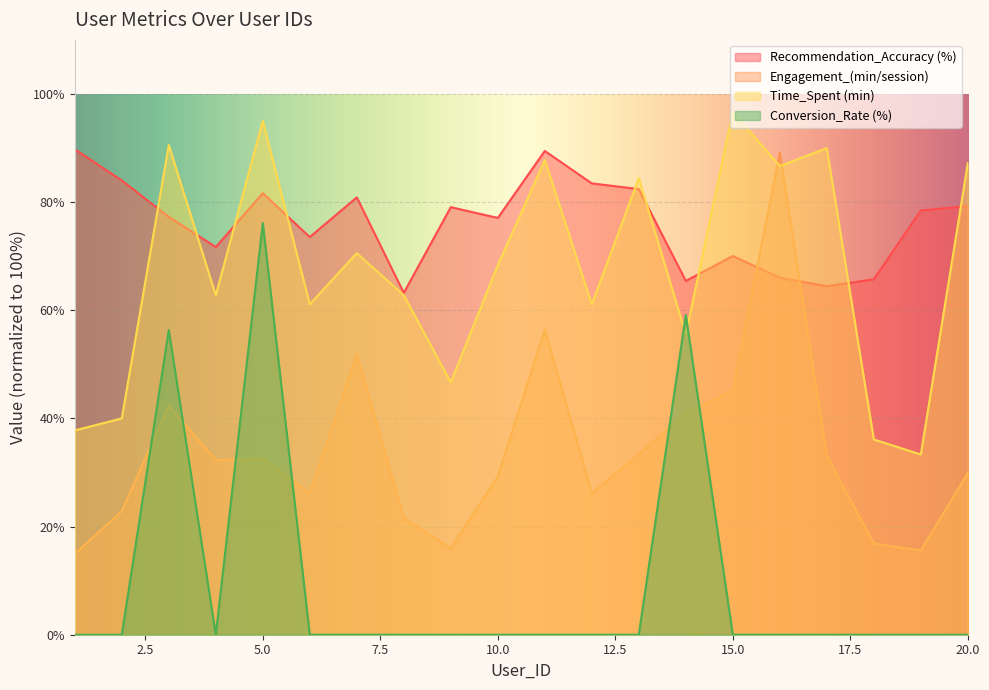

Reading left to right, what are all the values shown in this chart?

Recommendation_Accuracy (%): 89.8	84.0	77.3	71.7	81.7	73.5	80.9	63.2	79.1	77.1	89.5	83.5	82.4	65.4	70.0	66.0	64.5	65.7	78.5	79.3
Engagement_(min/session): 14.9	22.9	42.3	32.3	32.6	26.2	51.8	21.5	16.0	29.3	56.4	26.2	33.4	40.8	45.2	89.1	33.1	16.9	15.6	29.9
Time_Spent (min): 37.8	40.0	90.6	62.8	95.0	61.1	70.6	62.8	46.7	68.3	87.8	61.1	84.4	55.6	96.7	86.7	90.0	36.1	33.3	87.2
Conversion_Rate (%): 0.0	0.0	56.3	0.0	76.1	0.0	0.0	0.0	0.0	0.0	0.0	0.0	0.0	59.1	0.0	0.0	0.0	0.0	0.0	0.0